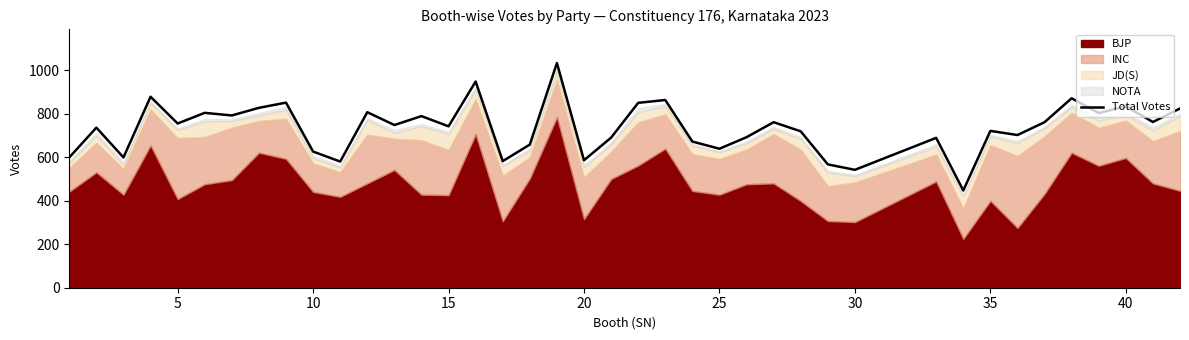

Reading left to right, what are all the values shown in this chart?

599	736	599	878	755	804	792	827	851	626	580	807	748	789	742	948	582	658	1033	586	690	850	863	672	639	692	761	719	567	542	689	447	721	702	761	871	803	834	762	824